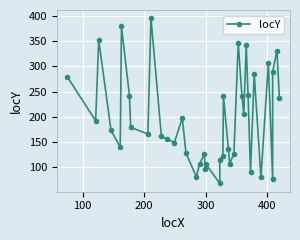

The value at 18 is 144. True or false?

False